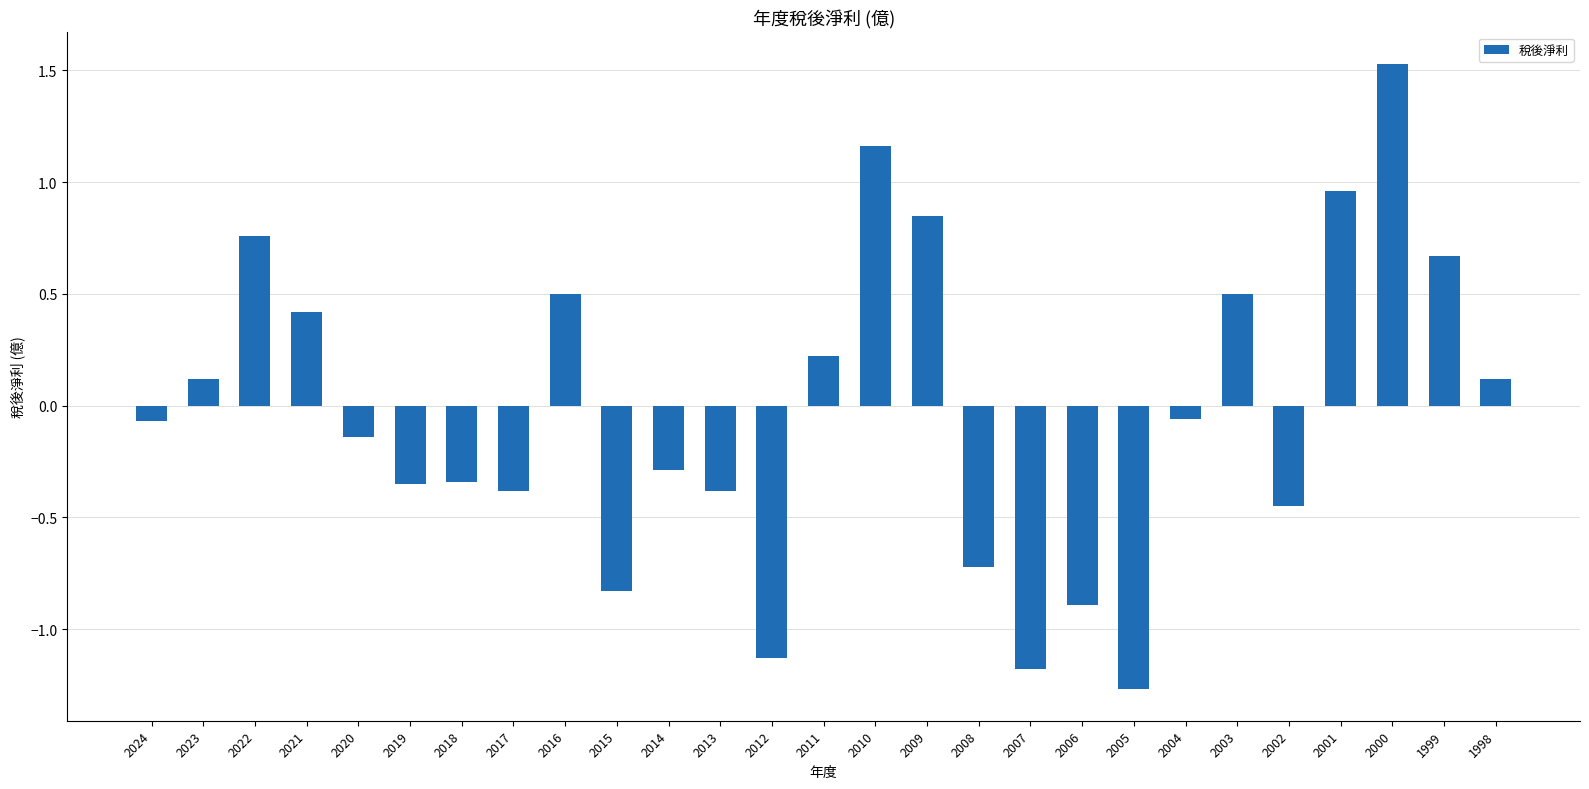

Does the chart contain any negative values?

Yes